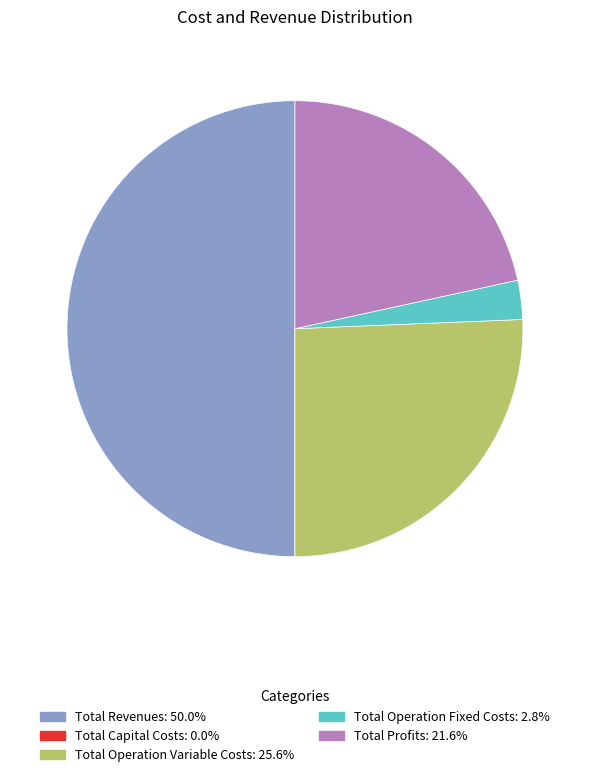

Is Total Operation Fixed Costs the majority of the pie?

No